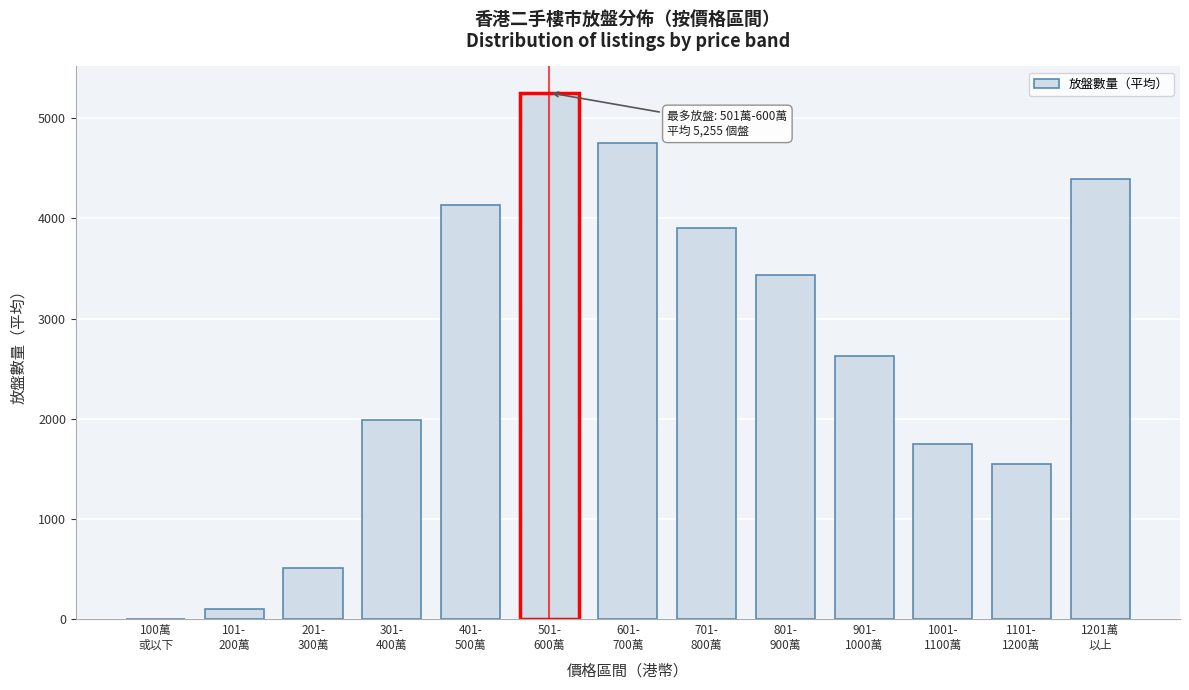

What is the sum of all values?

34392.5